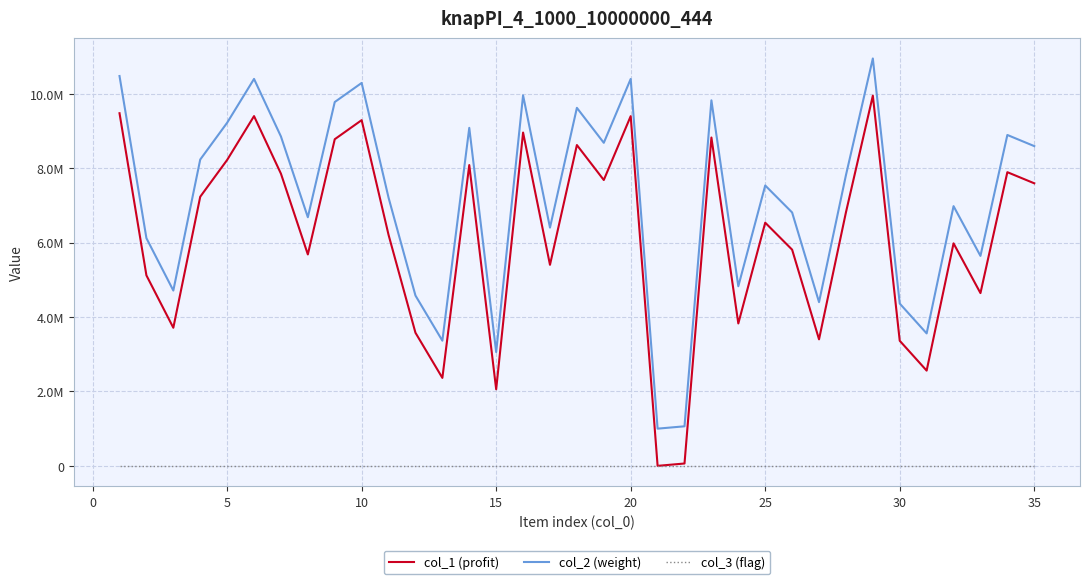

Is this an area chart (filled region under the line)?

No